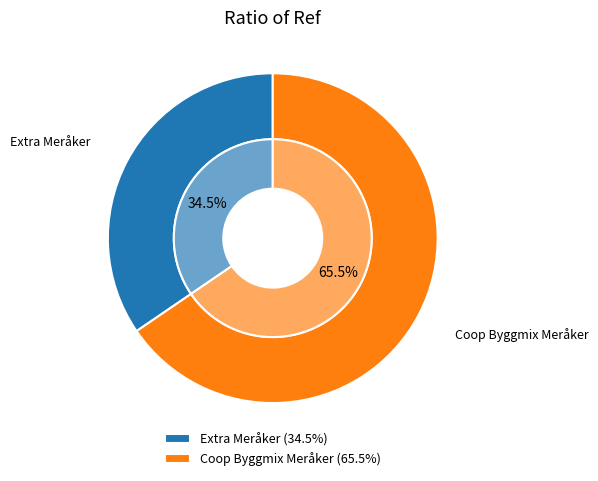

Does any single category account for the majority?

Yes